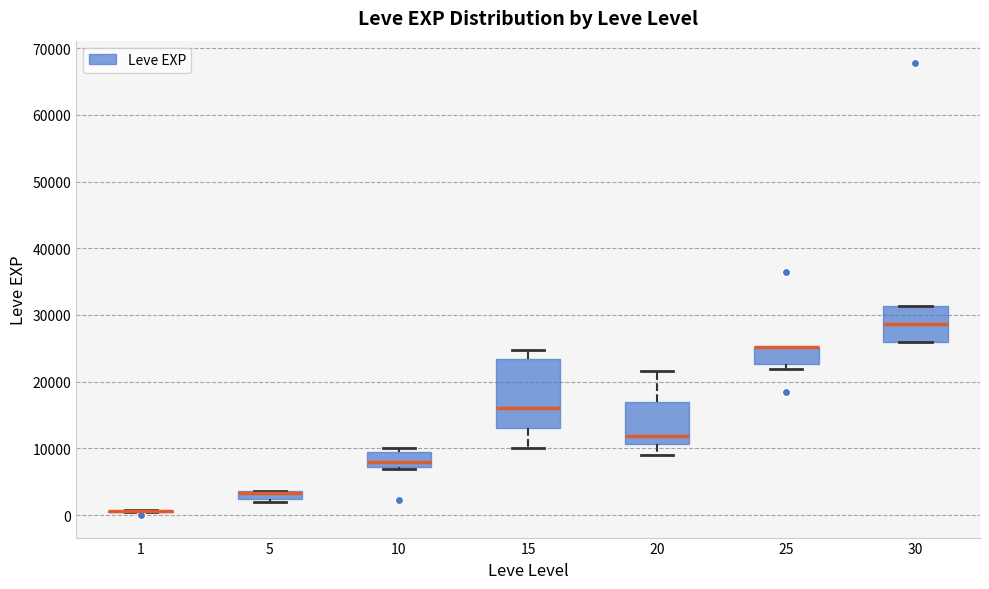

Comparing the boxes themselves (not the whiskers), which one is the tallest?

15